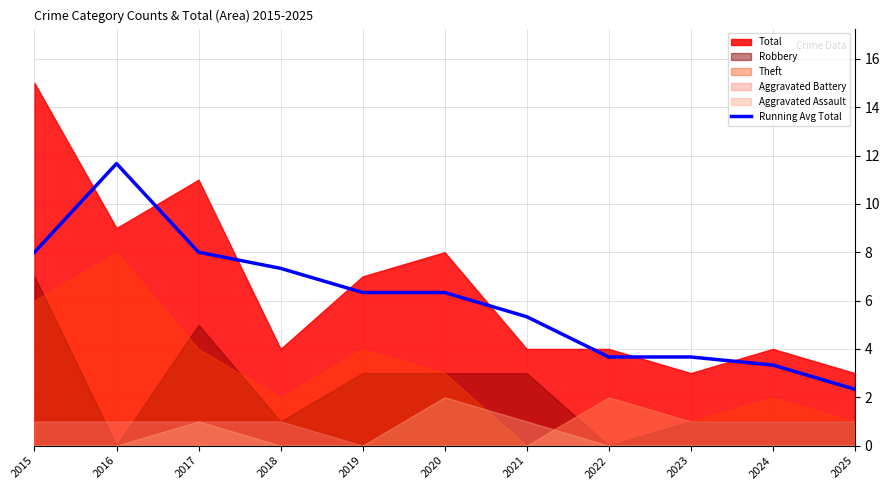

What is the average value?

6.0